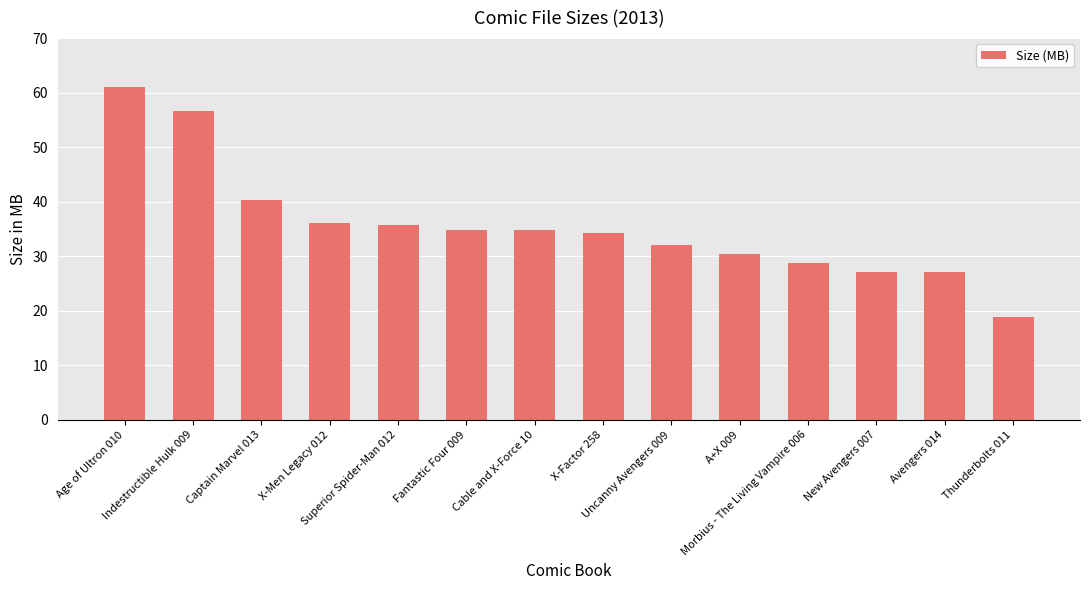

Does the chart contain stacked bars?

No